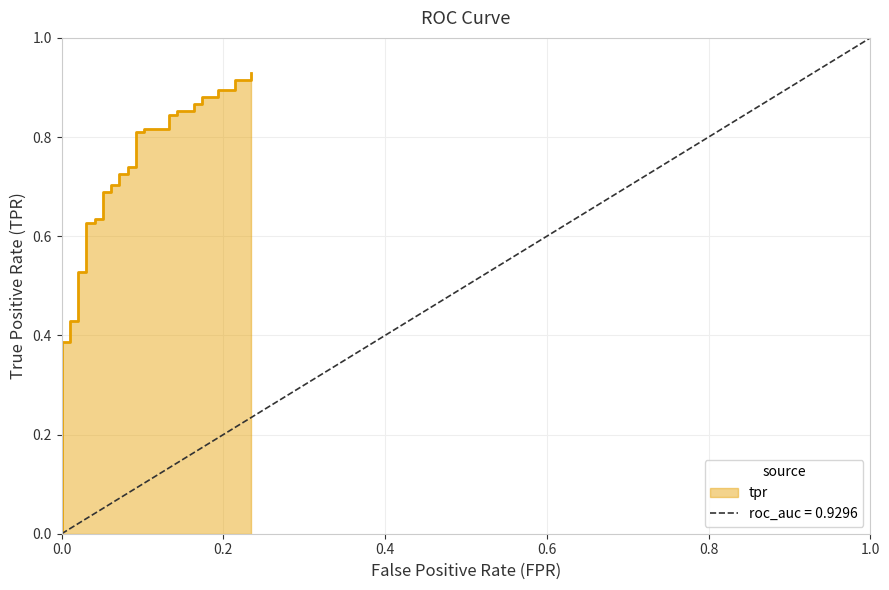

What is the greatest value displayed?

0.9